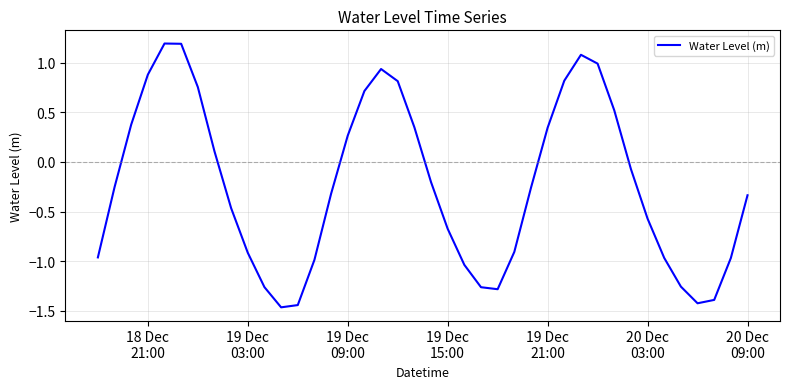

What is the maximum value shown in the chart?

1.2